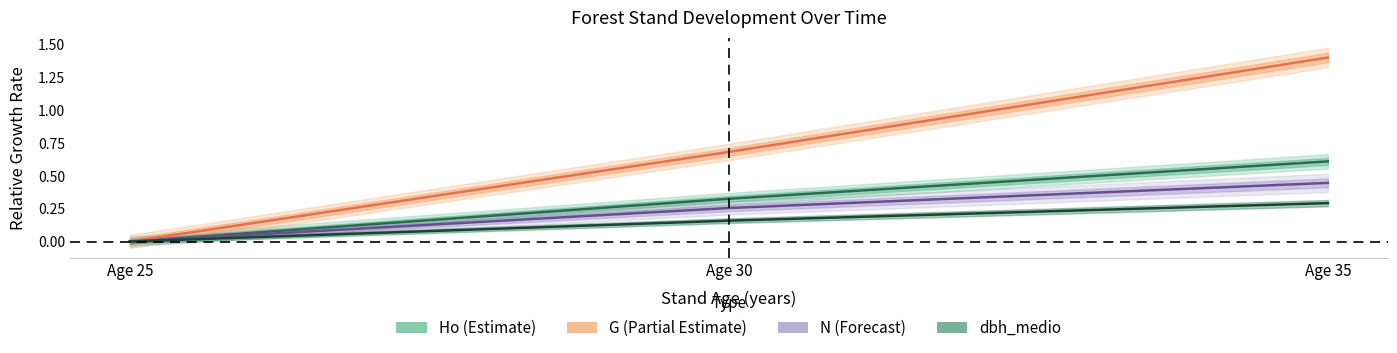

What is the sum of the N (Stand Density) values at Age 25 and Age 35?

0.4